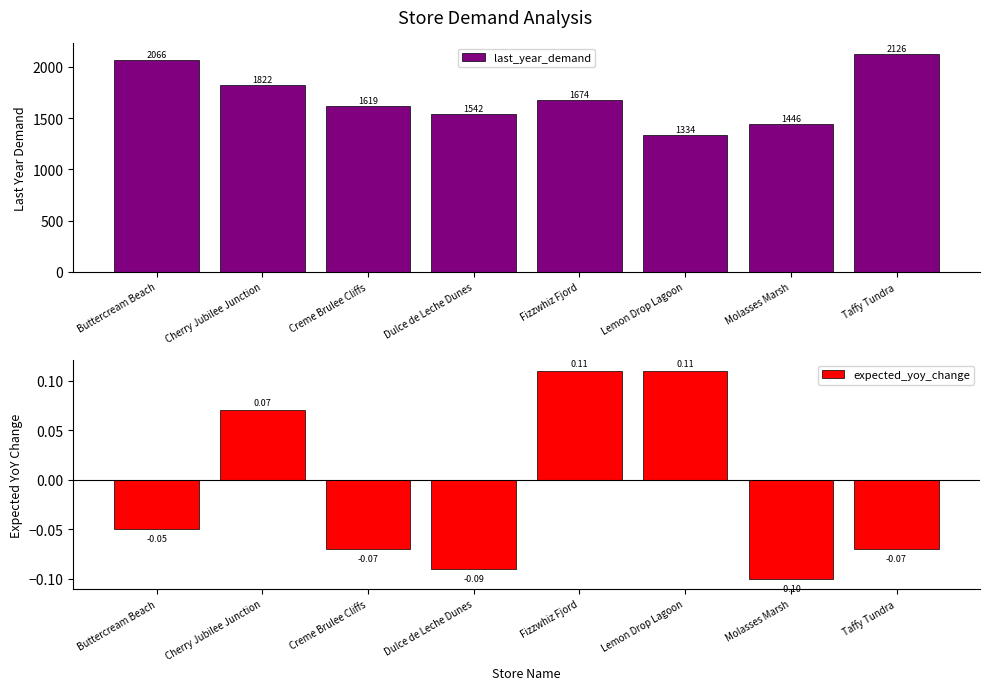

Reading right to left, what are all the values shown in this chart?

last_year_demand: Taffy Tundra=2125.8	Molasses Marsh=1445.6	Lemon Drop Lagoon=1334.2	Fizzwhiz Fjord=1673.9	Dulce de Leche Dunes=1541.8	Creme Brulee Cliffs=1619.3	Cherry Jubilee Junction=1821.5	Buttercream Beach=2066.3
expected_yoy_change: Taffy Tundra=-0.1	Molasses Marsh=-0.1	Lemon Drop Lagoon=0.1	Fizzwhiz Fjord=0.1	Dulce de Leche Dunes=-0.1	Creme Brulee Cliffs=-0.1	Cherry Jubilee Junction=0.1	Buttercream Beach=-0.1